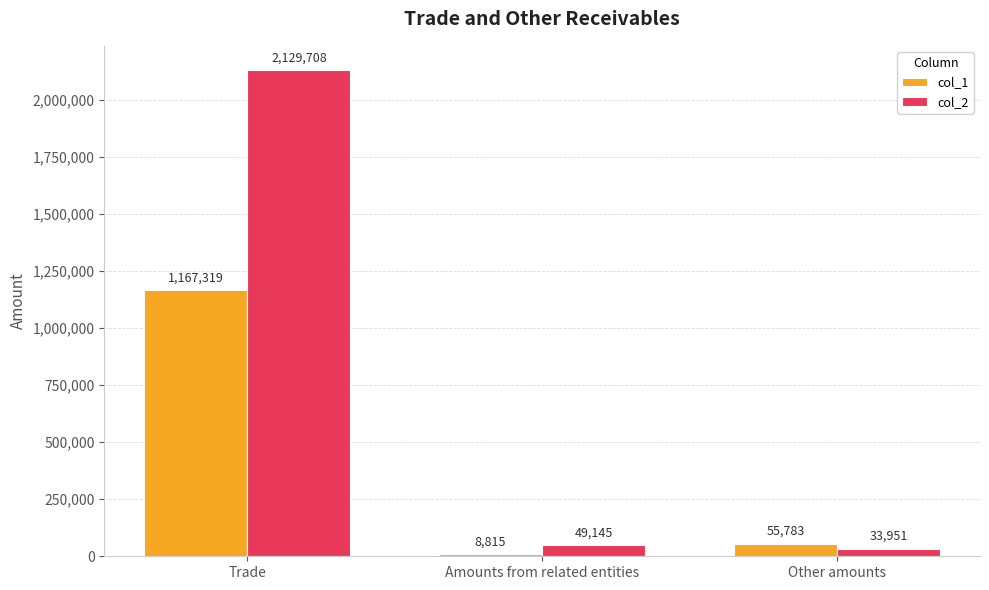

What is the total value across all series at Trade?

3297027